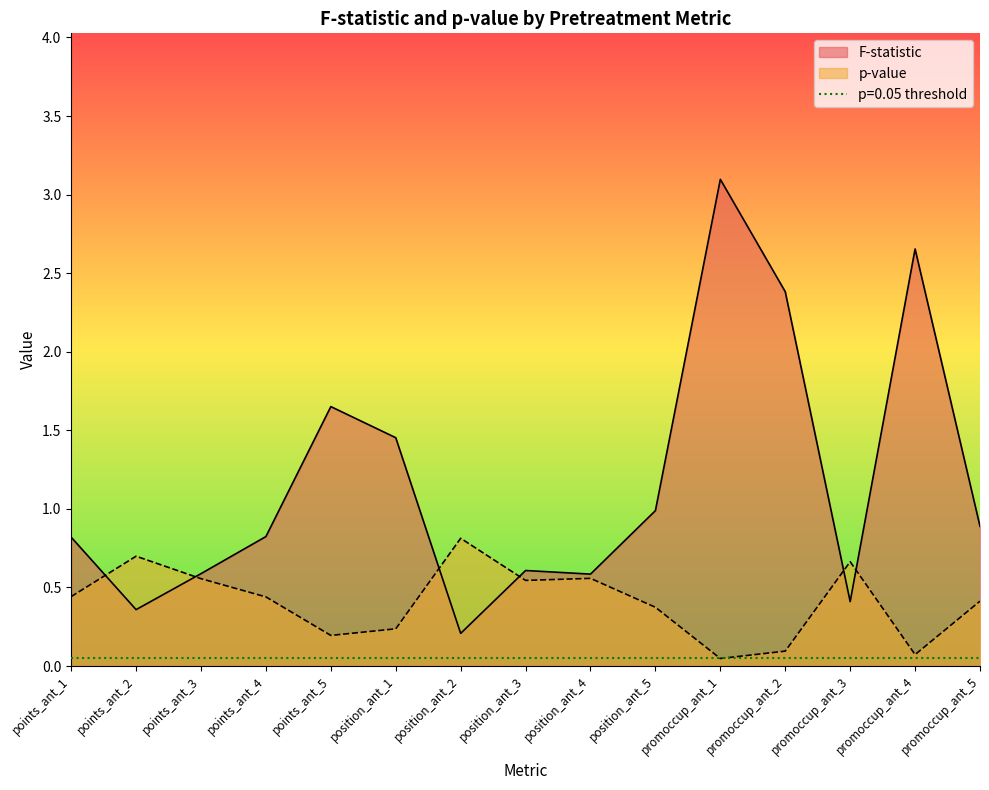

What is the highest value of the p-value series?

0.8